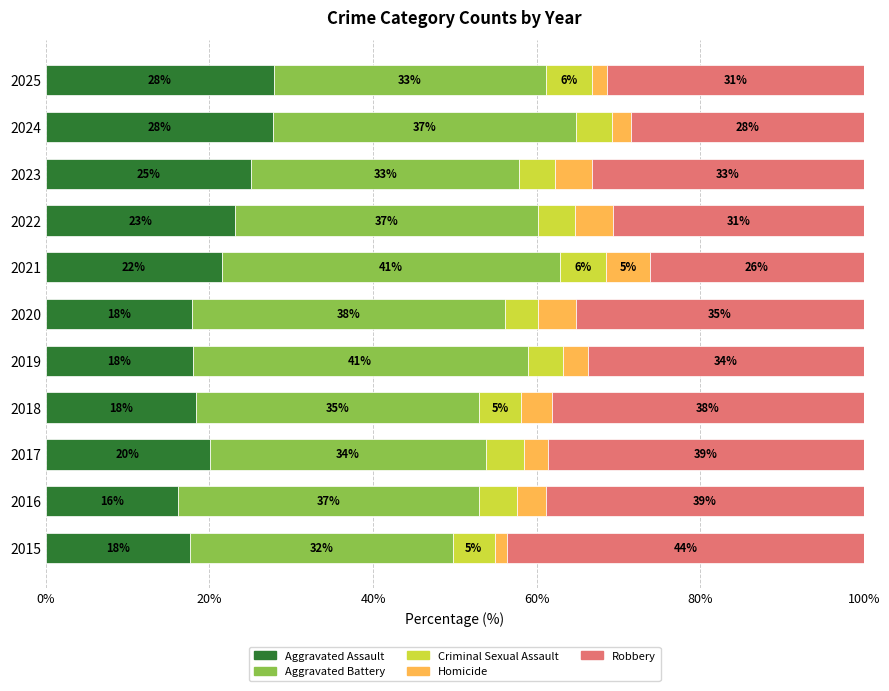

Is it true that Aggravated Assault equals 27.8 at 2024?

True